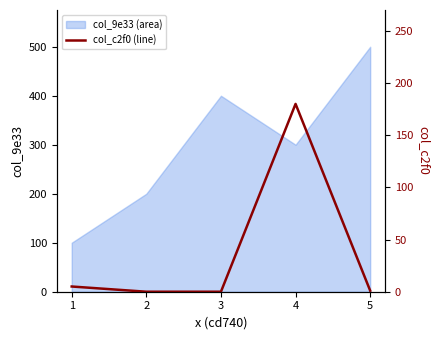

The chart shows a value of 1 at 5. True or false?

False